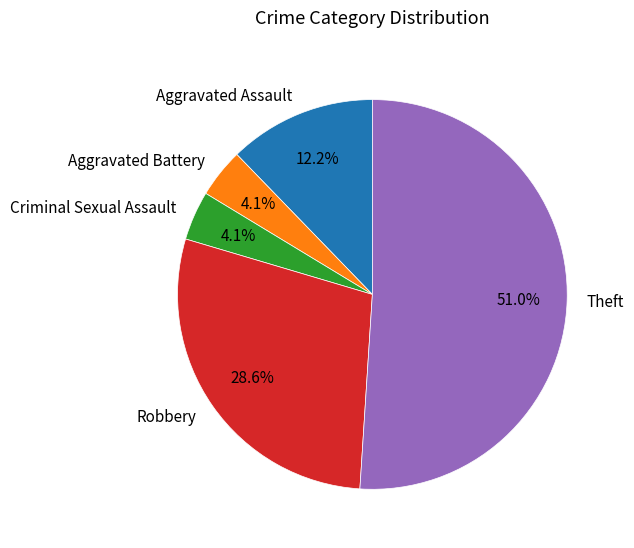

To the nearest percent, what portion does Robbery represent?

29%